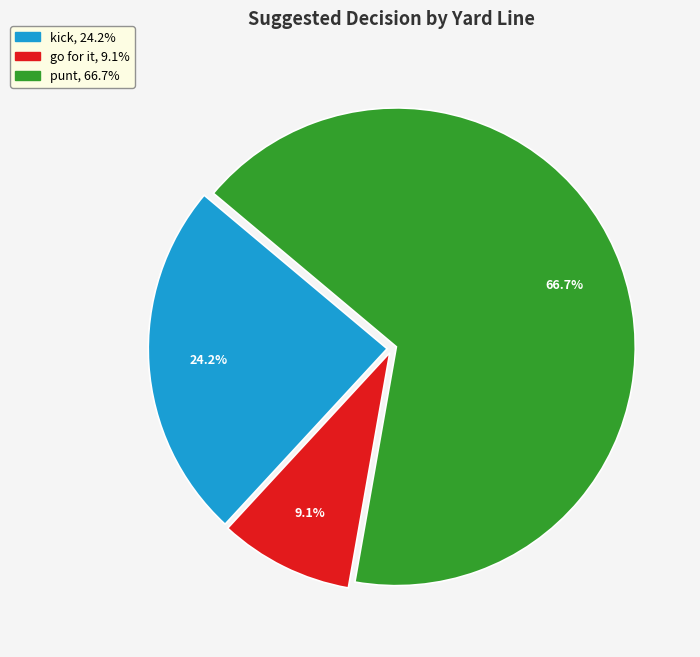

To the nearest percent, what percentage of the pie is go for it?

9%